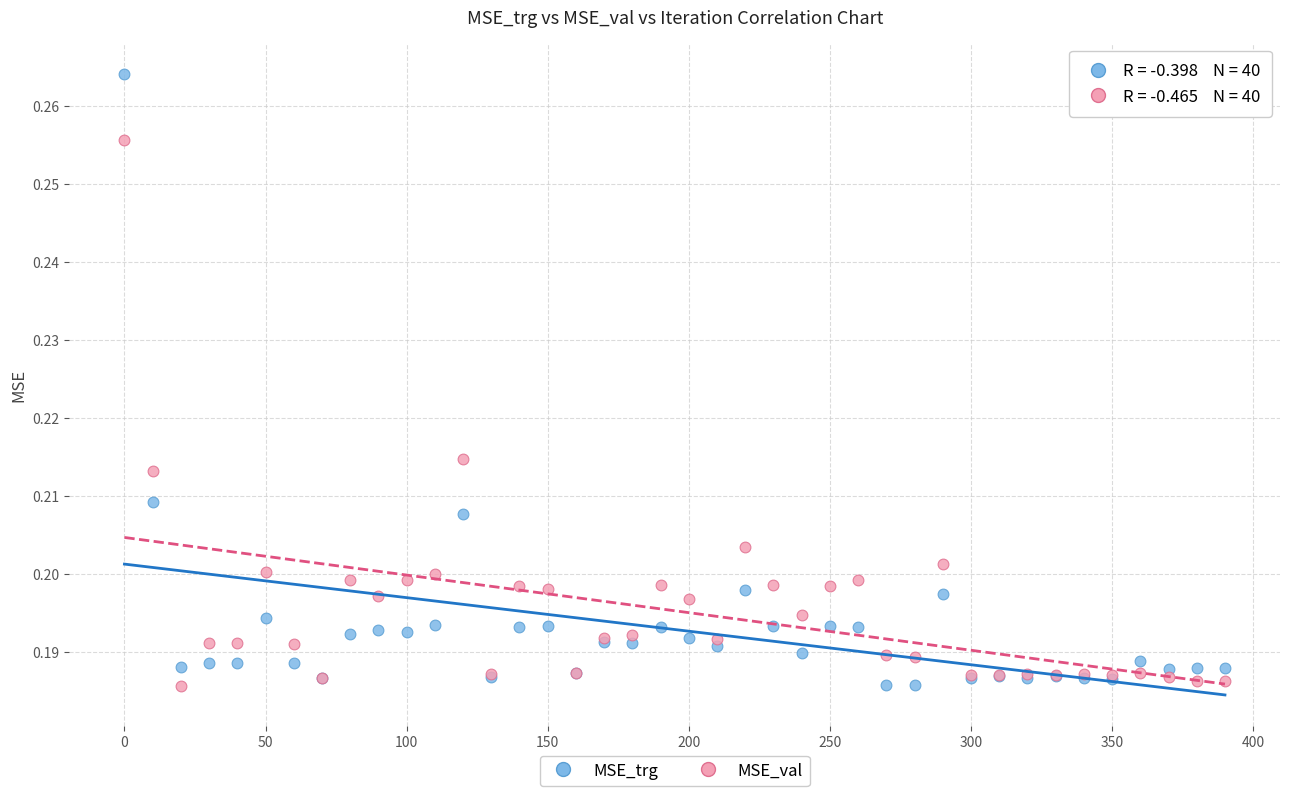

Which series reaches the maximum Y coordinate?

MSE_trg